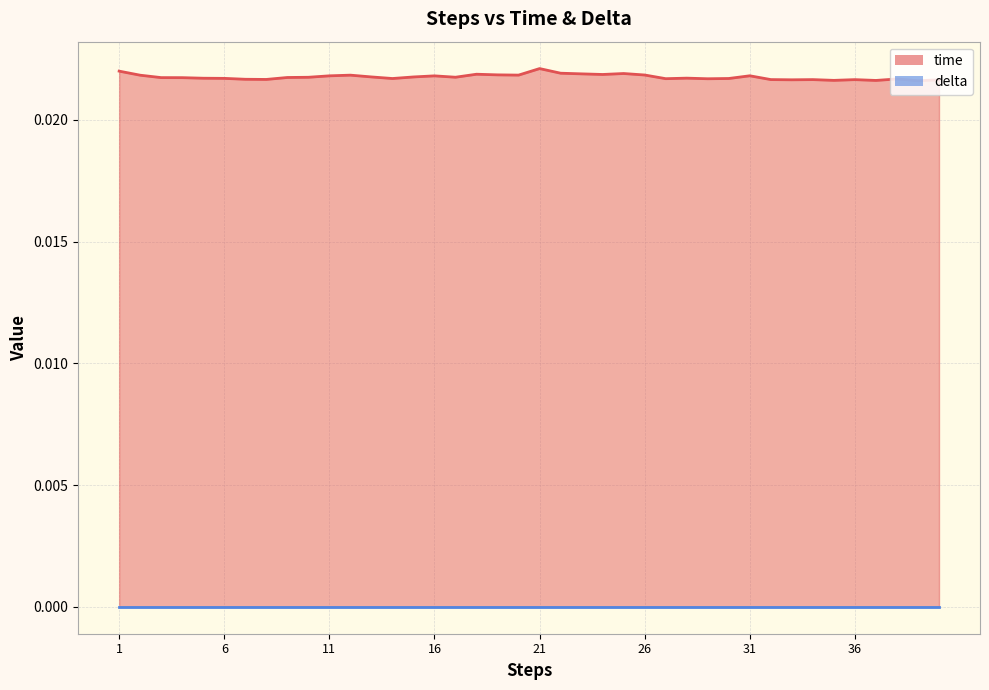

Which series has the largest total across all categories?

time